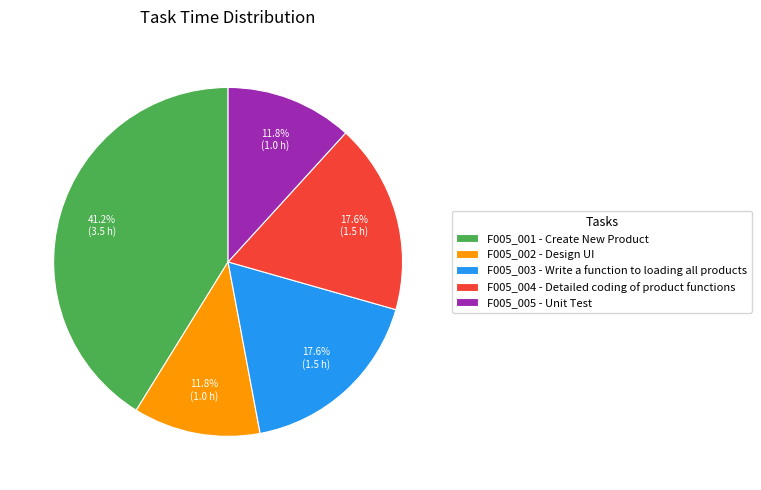

What is the ratio of the value at F005_001 to the value at F005_004?

2.3